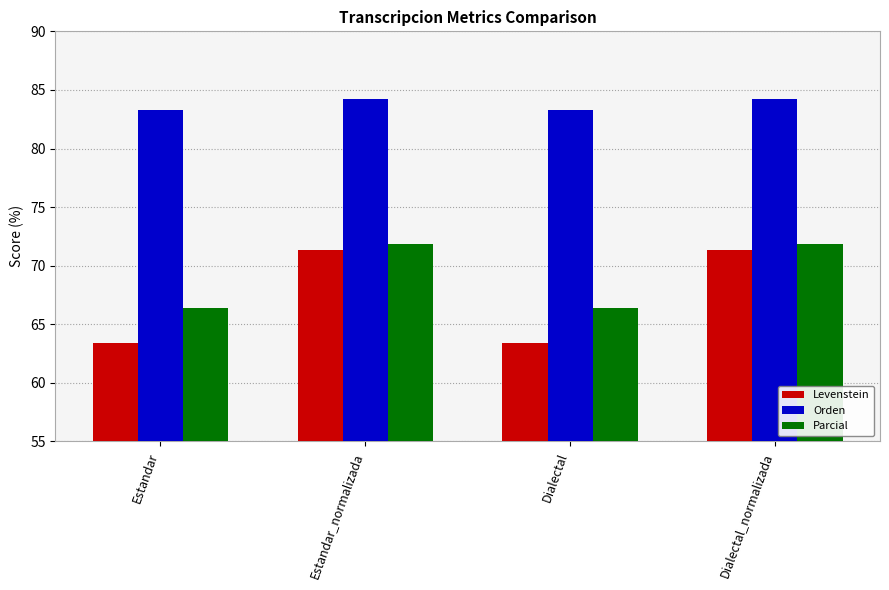

Rank the series by their maximum value, from lowest to highest.

Levenstein, Parcial, Orden